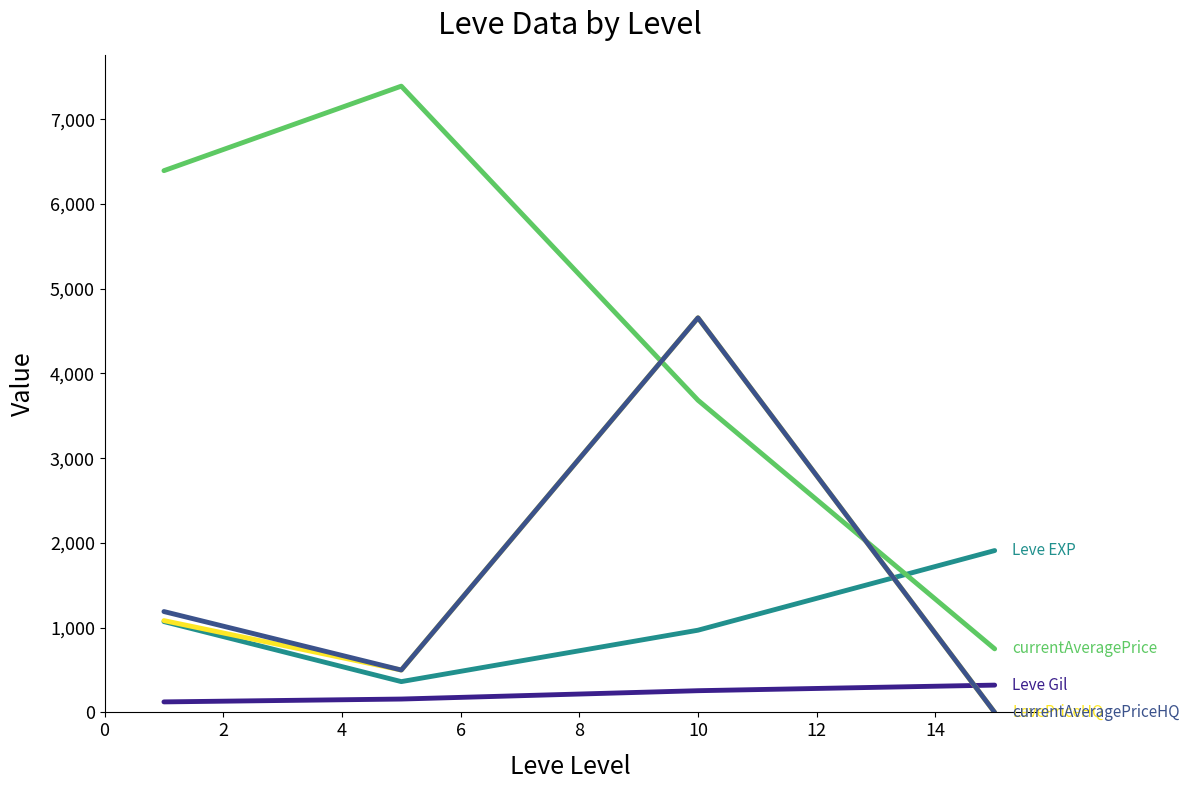

How many lines are shown in the chart?

5